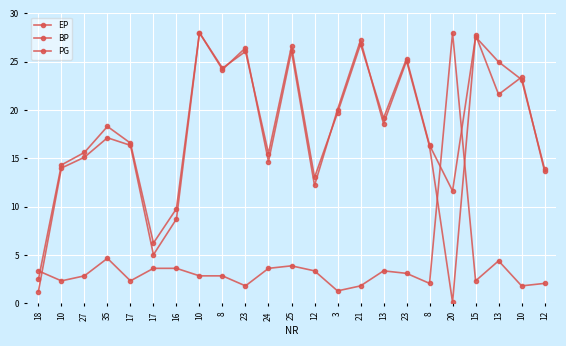

What is the minimum value shown in the chart?

0.1